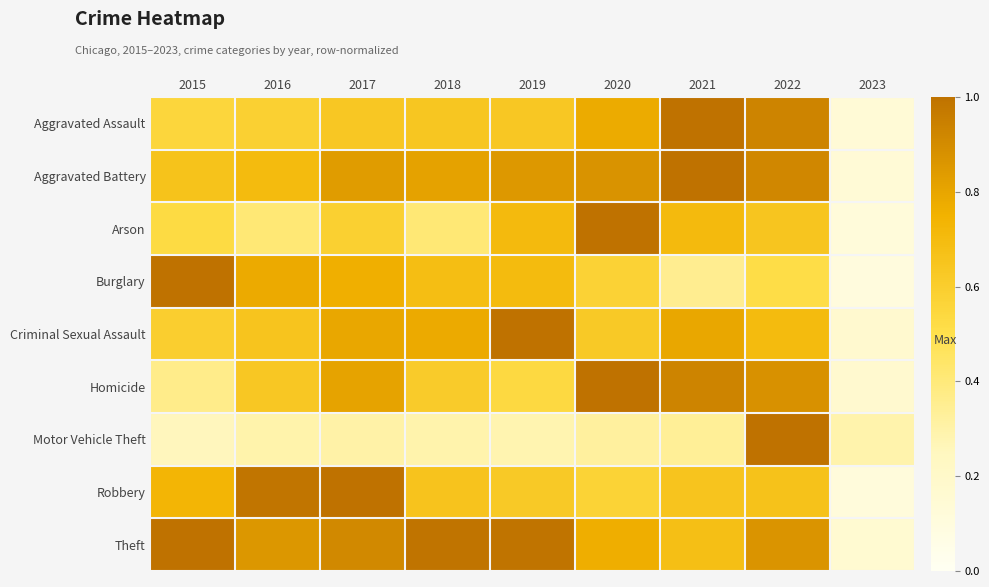

Reading right to left, what are all the values shown in this chart?

Aggravated Assault: 2023=0.1	2022=0.9	2021=1.0	2020=0.8	2019=0.6	2018=0.6	2017=0.6	2016=0.6	2015=0.6
Aggravated Battery: 2023=0.1	2022=0.9	2021=1.0	2020=0.9	2019=0.8	2018=0.8	2017=0.8	2016=0.7	2015=0.7
Arson: 2023=0.1	2022=0.6	2021=0.7	2020=1.0	2019=0.7	2018=0.4	2017=0.6	2016=0.4	2015=0.5
Burglary: 2023=0.1	2022=0.5	2021=0.4	2020=0.6	2019=0.7	2018=0.7	2017=0.8	2016=0.8	2015=1.0
Criminal Sexual Assault: 2023=0.2	2022=0.7	2021=0.8	2020=0.6	2019=1.0	2018=0.8	2017=0.8	2016=0.6	2015=0.6
Homicide: 2023=0.2	2022=0.9	2021=0.9	2020=1.0	2019=0.5	2018=0.6	2017=0.8	2016=0.6	2015=0.4
Motor Vehicle Theft: 2023=0.3	2022=1.0	2021=0.3	2020=0.3	2019=0.3	2018=0.3	2017=0.3	2016=0.3	2015=0.3
Robbery: 2023=0.1	2022=0.7	2021=0.7	2020=0.6	2019=0.6	2018=0.7	2017=1.0	2016=1.0	2015=0.7
Theft: 2023=0.2	2022=0.9	2021=0.7	2020=0.8	2019=1.0	2018=1.0	2017=0.9	2016=0.9	2015=1.0